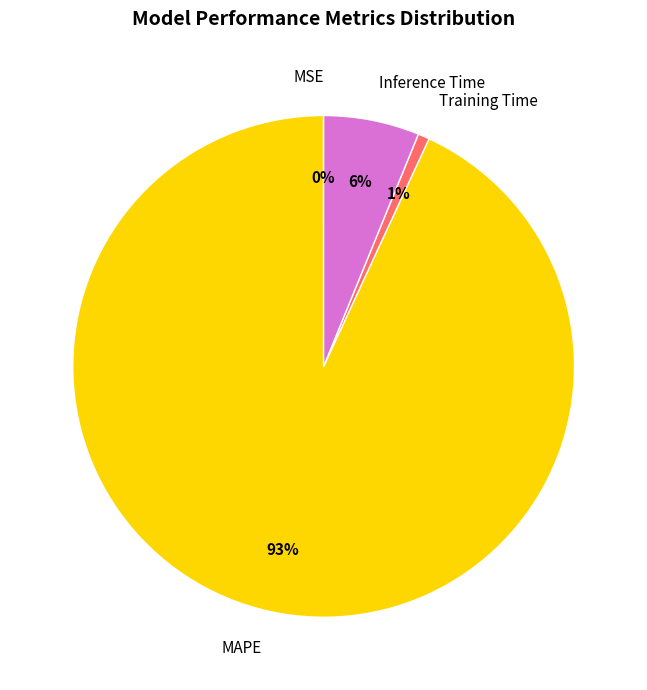

Between Training Time and MAPE, which is larger?

MAPE